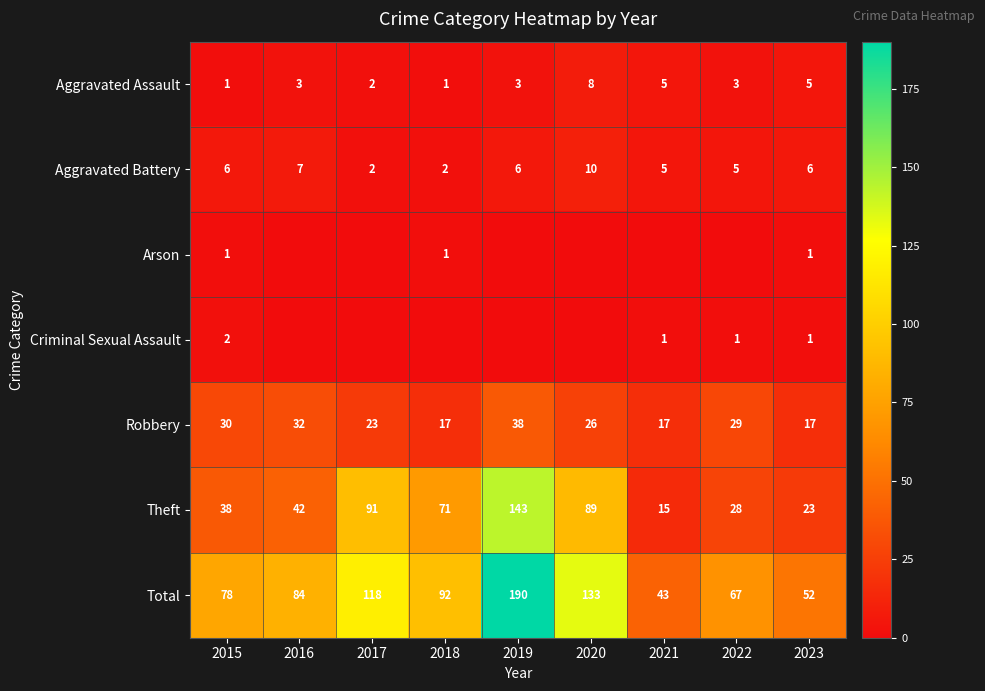

What is the difference between the maximum and minimum values in the Aggravated Battery series?

8